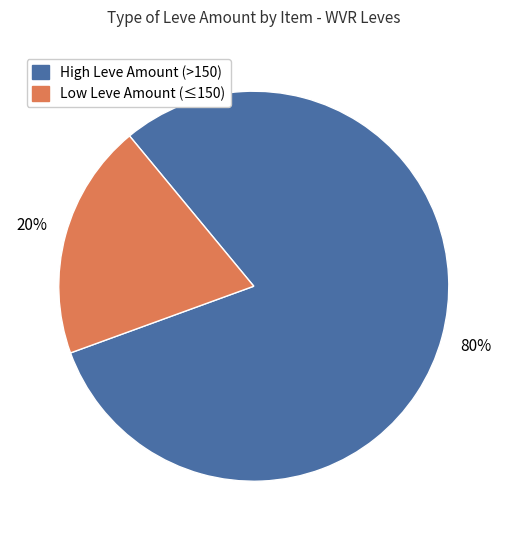

Does any single category account for the majority?

Yes